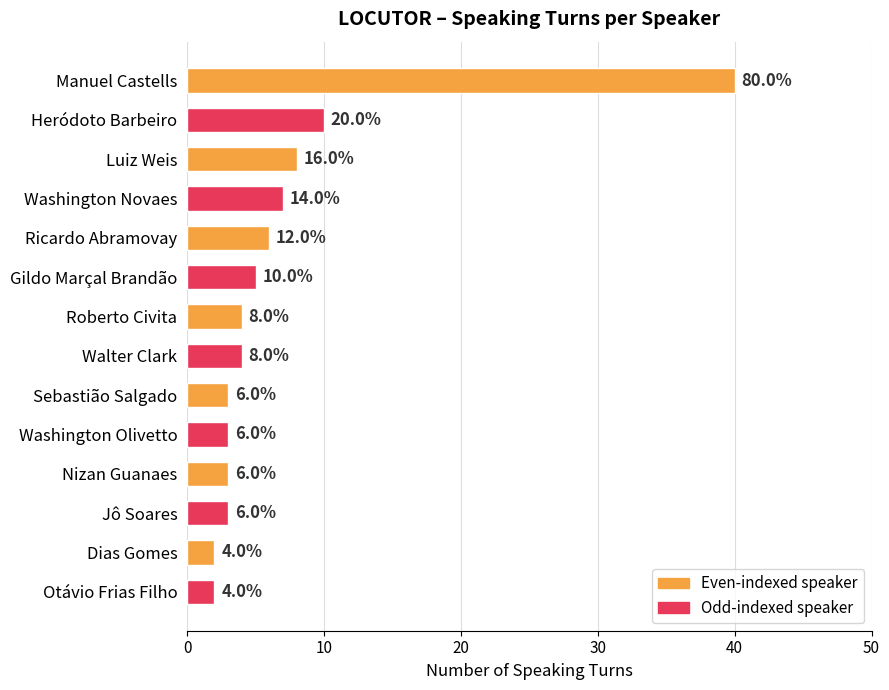

True or false: the data shows 5 at Nizan Guanaes.

False